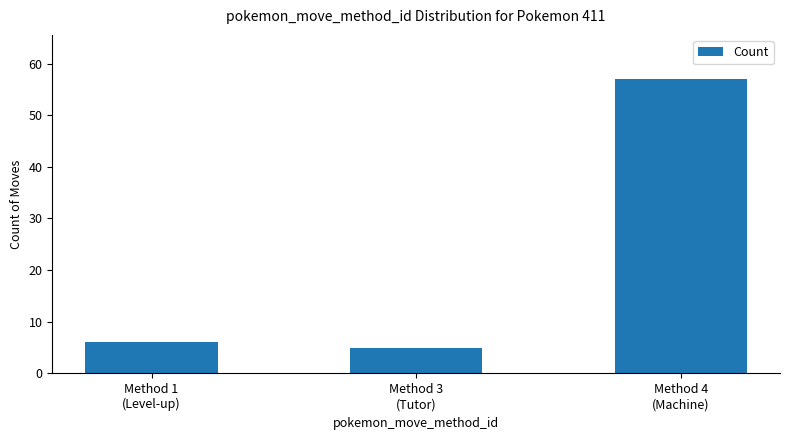

Reading right to left, list all the values displayed in this chart.

Method 4
(Machine)=57	Method 3
(Tutor)=5	Method 1
(Level-up)=6